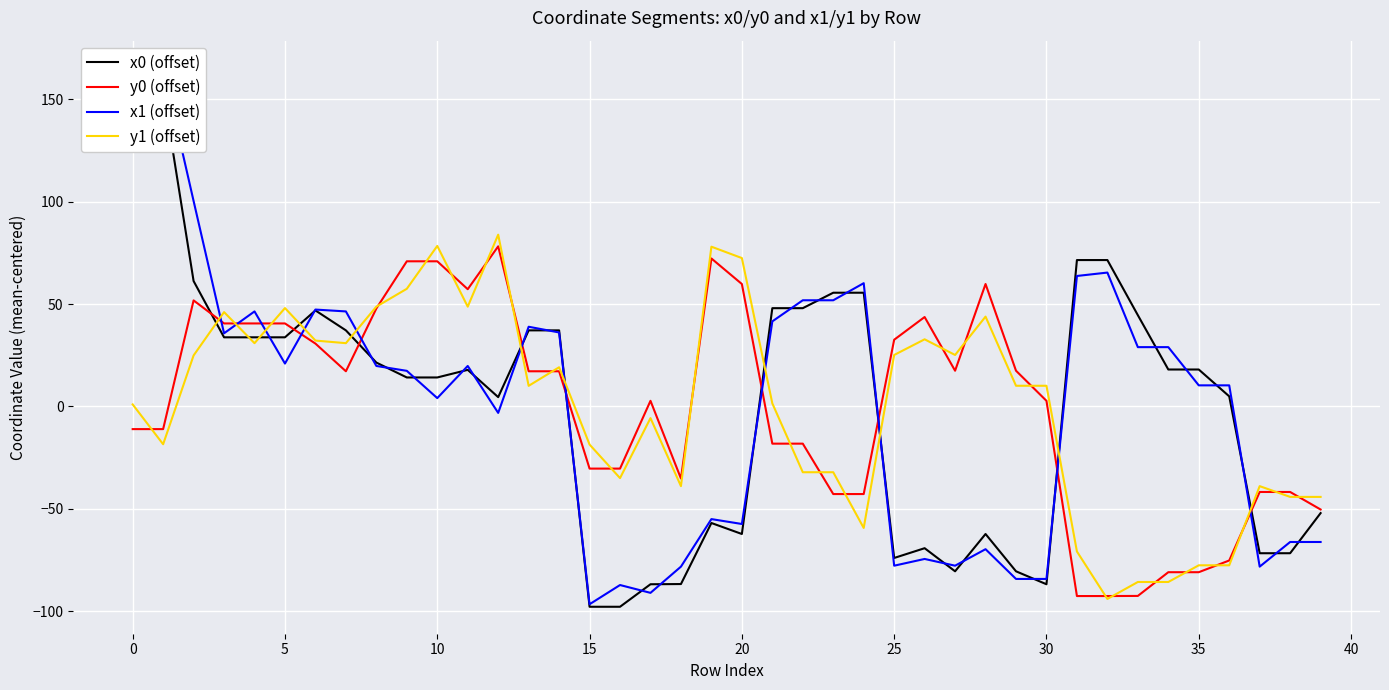

What is the total value across all series at 23?

32.4